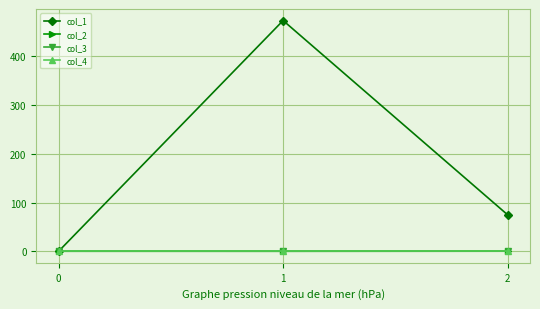

Does the chart have visible grid lines?

Yes